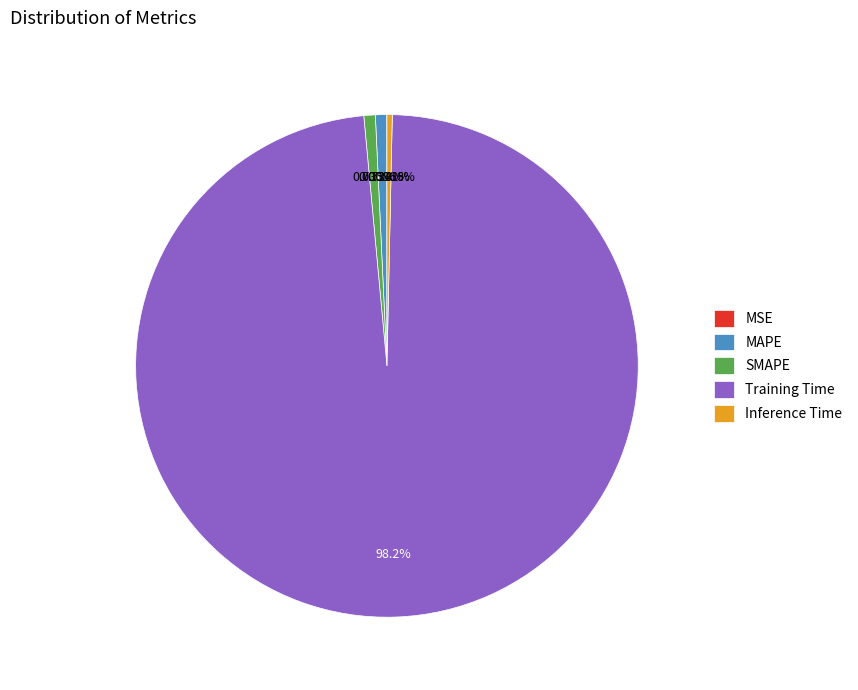

Which slice is the largest?

Training Time